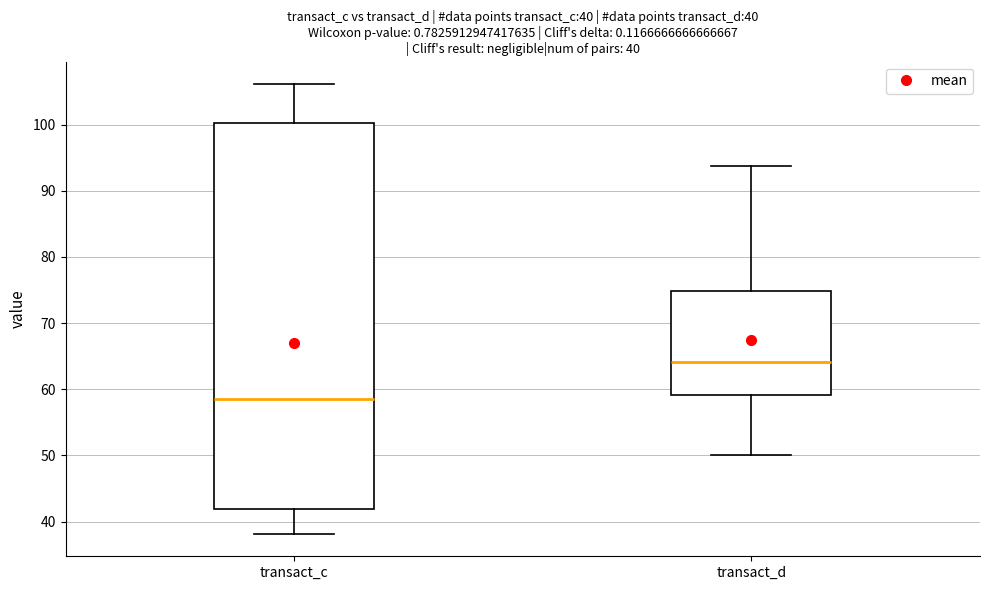

Which box has the lowest median line?

transact_c